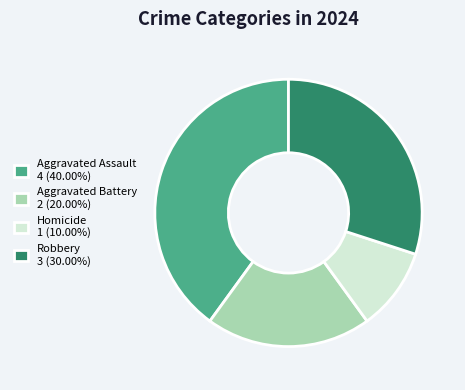

Do Aggravated Battery 2 (20.00%) and Aggravated Assault 4 (40.00%) together represent more than half of the pie?

Yes